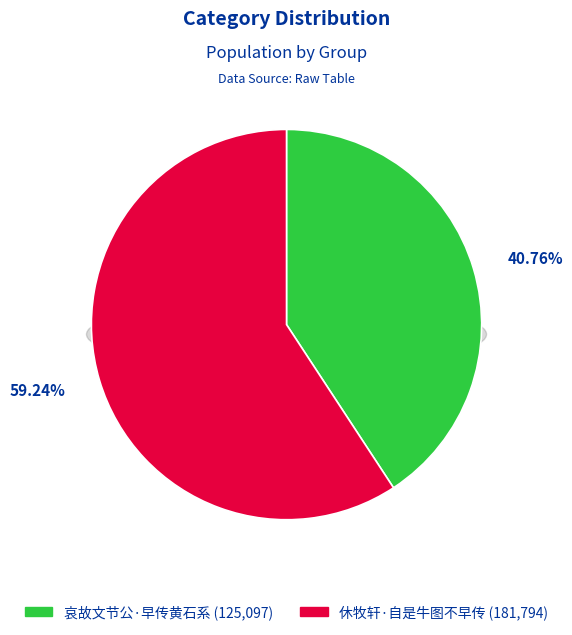

To the nearest percent, what is the combined percentage of 哀故文节公·早传黄石系 and 休牧轩·自是牛图不早传?

100%